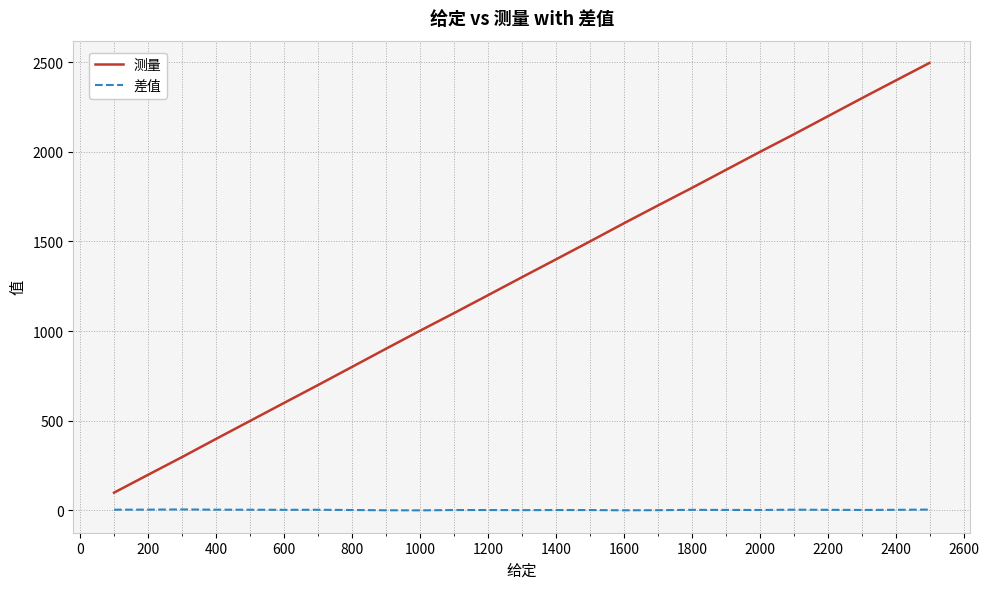

Rank the series by their maximum value, from highest to lowest.

测量, 差值